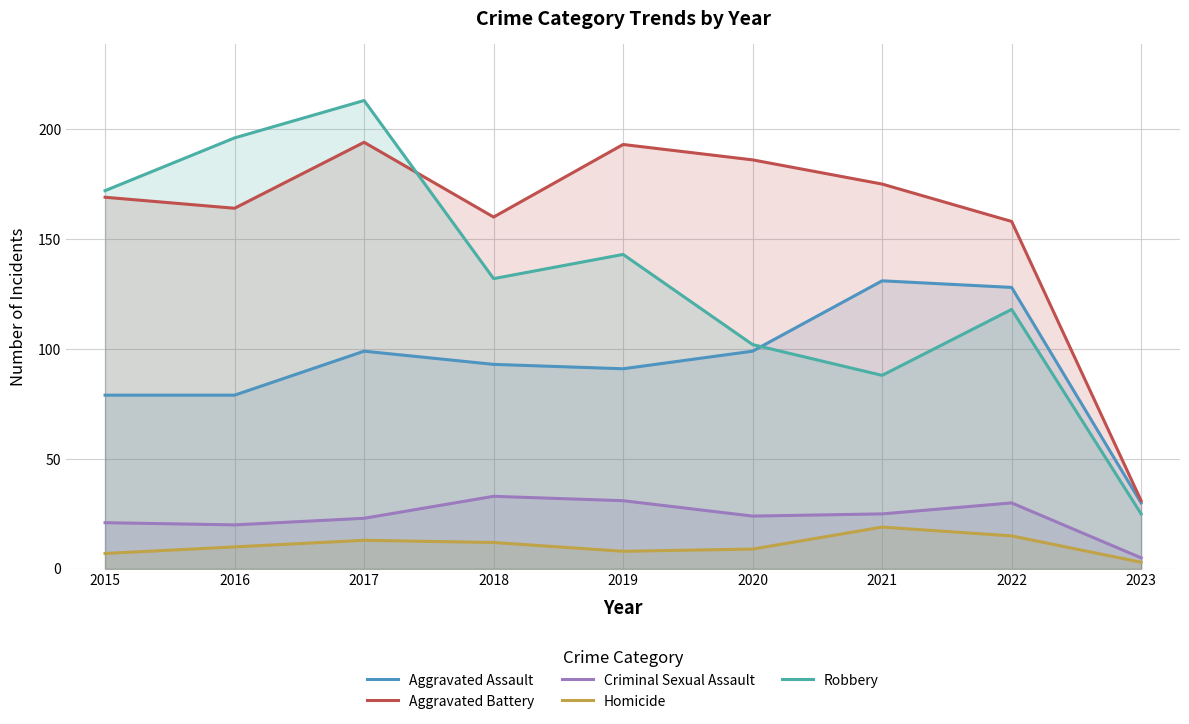

True or false: Aggravated Battery and Homicide intersect in this chart.

False